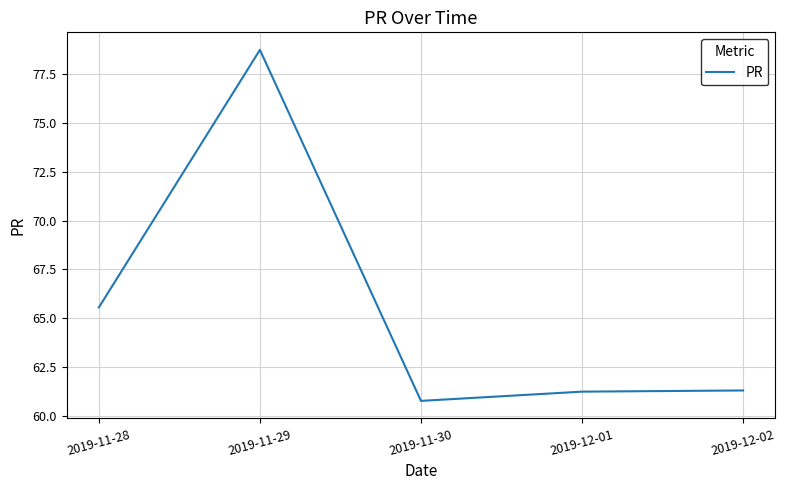

What is the ratio of the value at 2019-12-01 to the value at 2019-11-28?

0.9